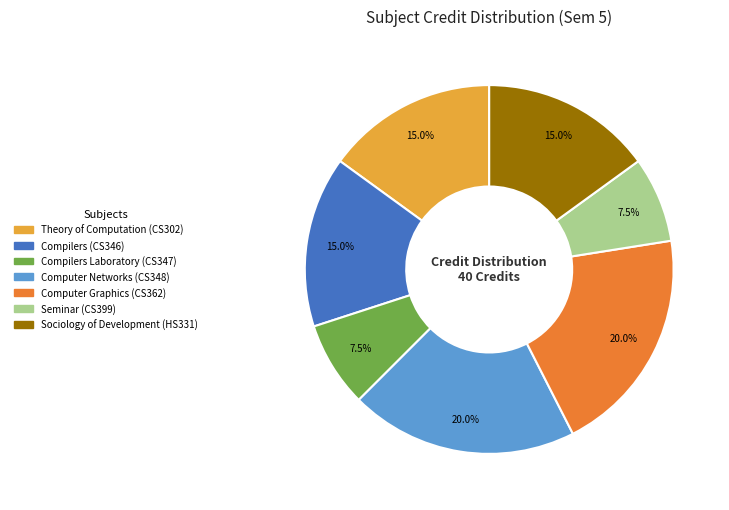

Approximately how many times larger is the value at Seminar (CS399) compared to Theory of Computation (CS302)?

0.5